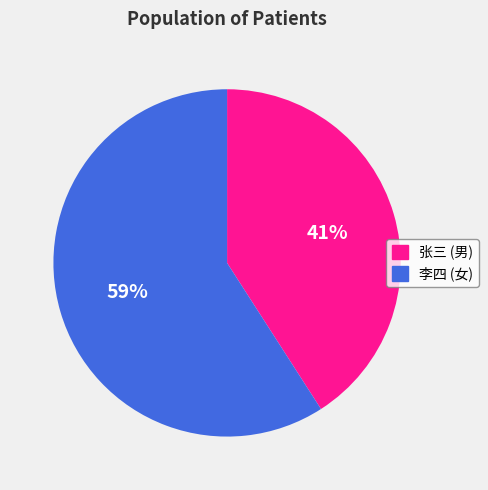

Which category has the biggest portion of the pie?

李四 (女)